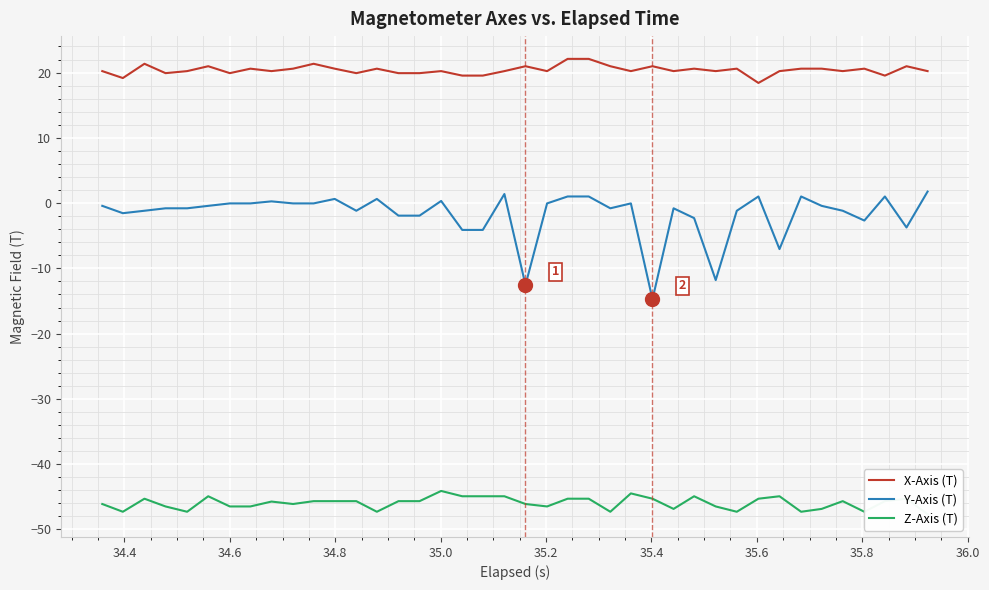

What is the value of the X-Axis (T) point at the 5th from the left?

20.2